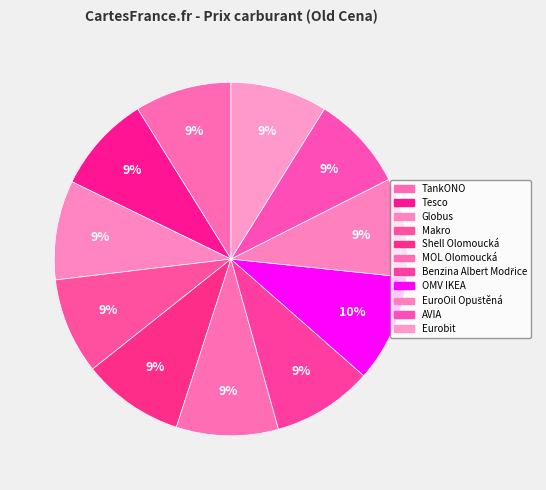

To the nearest percent, what portion does Makro represent?

9%